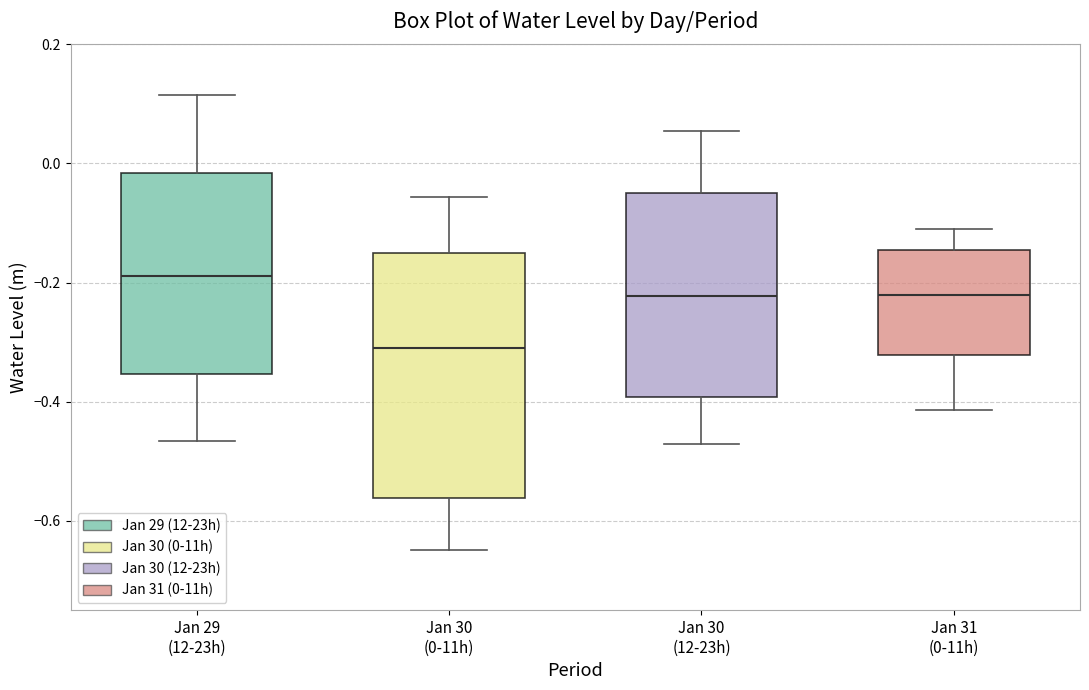

Reading left to right, transcribe this box plot: for each box, give where its median line is, the range the box spans, and where its two whiskers end, as read against the y-axis. The values are not printed on the chart, so give them approximately, as read against the axis.

Jan 29 (12-23h): median -0.18, box -0.36 to -0.02, whiskers -0.46 to 0.12
Jan 30 (0-11h): median -0.32, box -0.56 to -0.16, whiskers -0.64 to -0.06
Jan 30 (12-23h): median -0.22, box -0.40 to -0.06, whiskers -0.48 to 0.06
Jan 31 (0-11h): median -0.22, box -0.32 to -0.14, whiskers -0.42 to -0.10